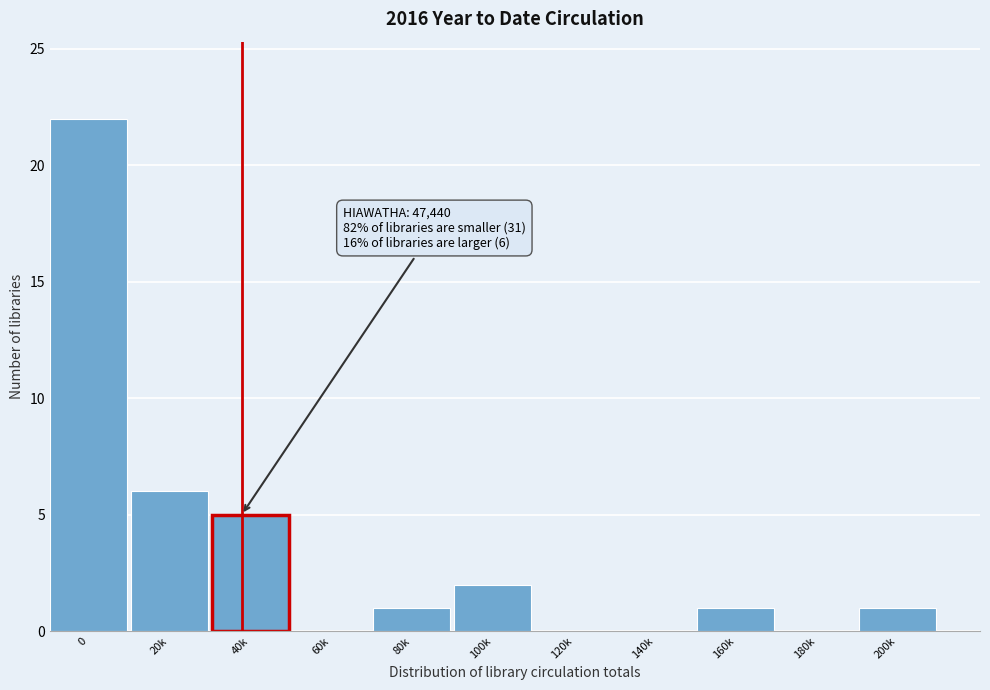

Reading right to left, extract all data points from this chart.

200k=1	180k=0	160k=1	140k=0	120k=0	100k=2	80k=1	60k=0	40k=5	20k=6	0=22